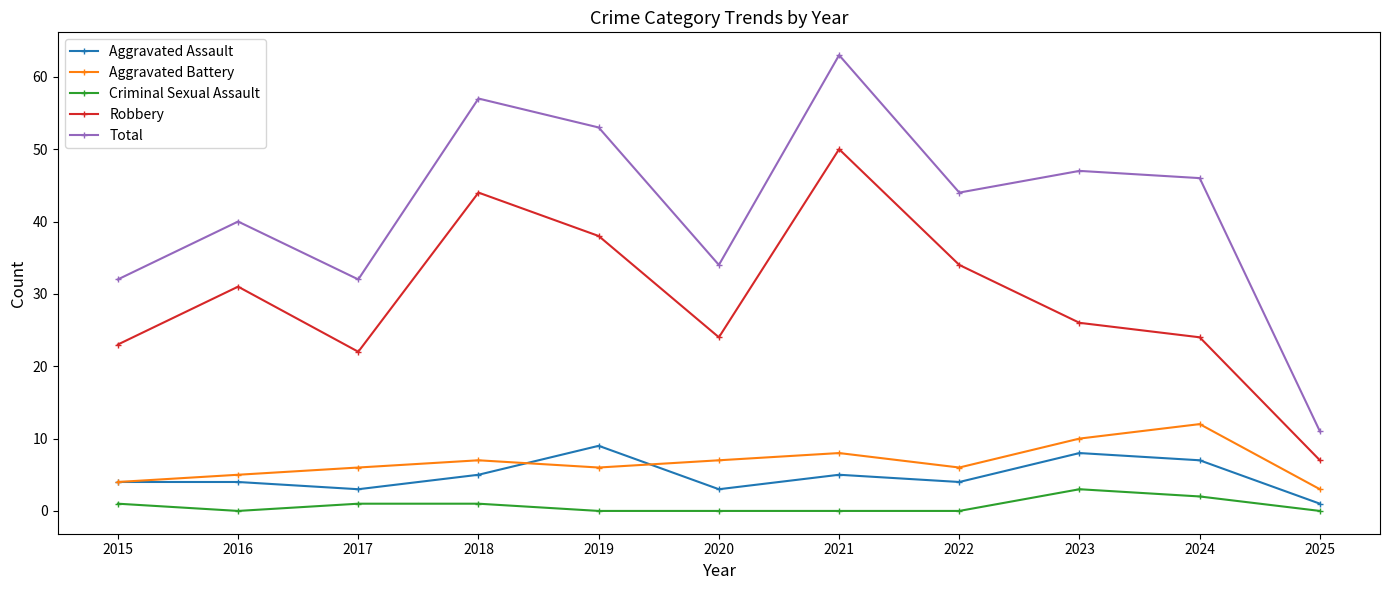

What is the difference between the Total values at 2023 and 2020?

13